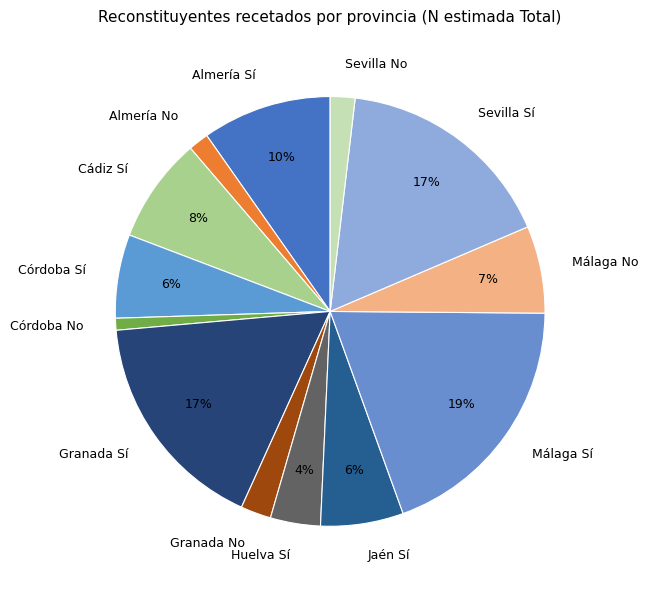

To the nearest percent, what is the average slice percentage?

8%